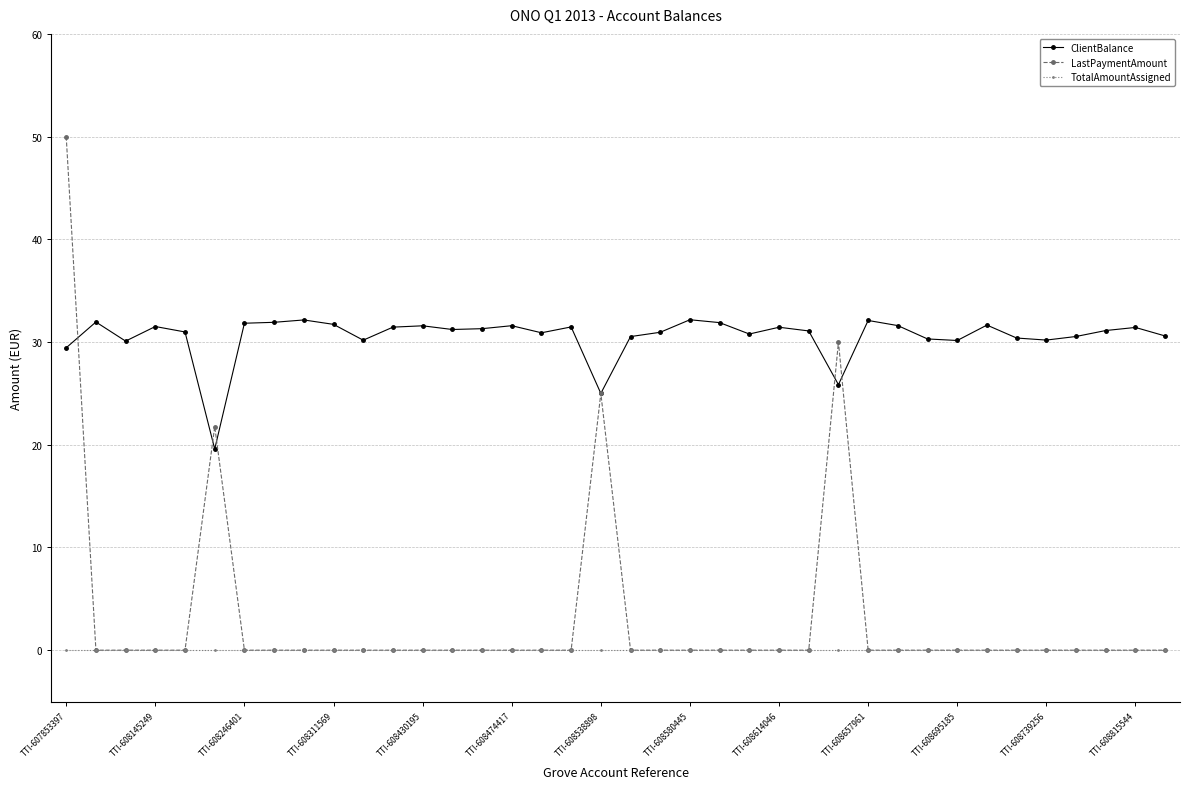

How many lines are shown in the chart?

3